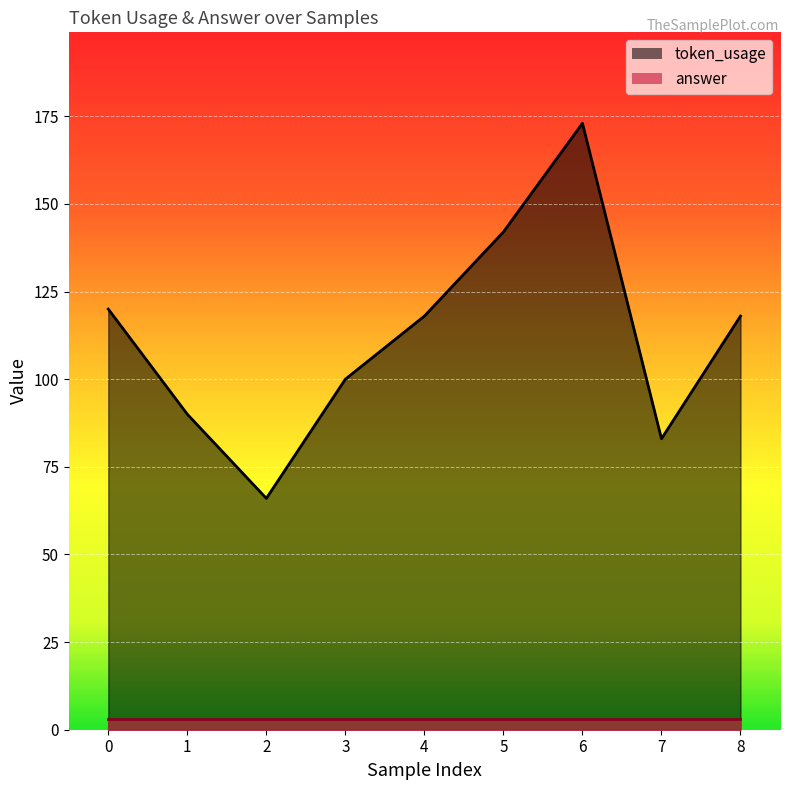

What is the value of the 9th point from the left?

118